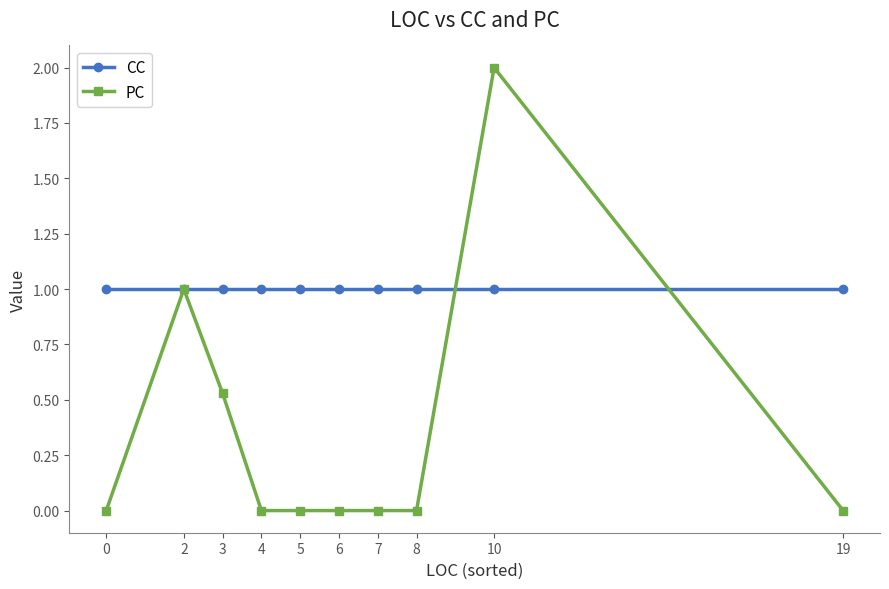

What is the difference between the second highest and minimum values in the PC series?

1.0